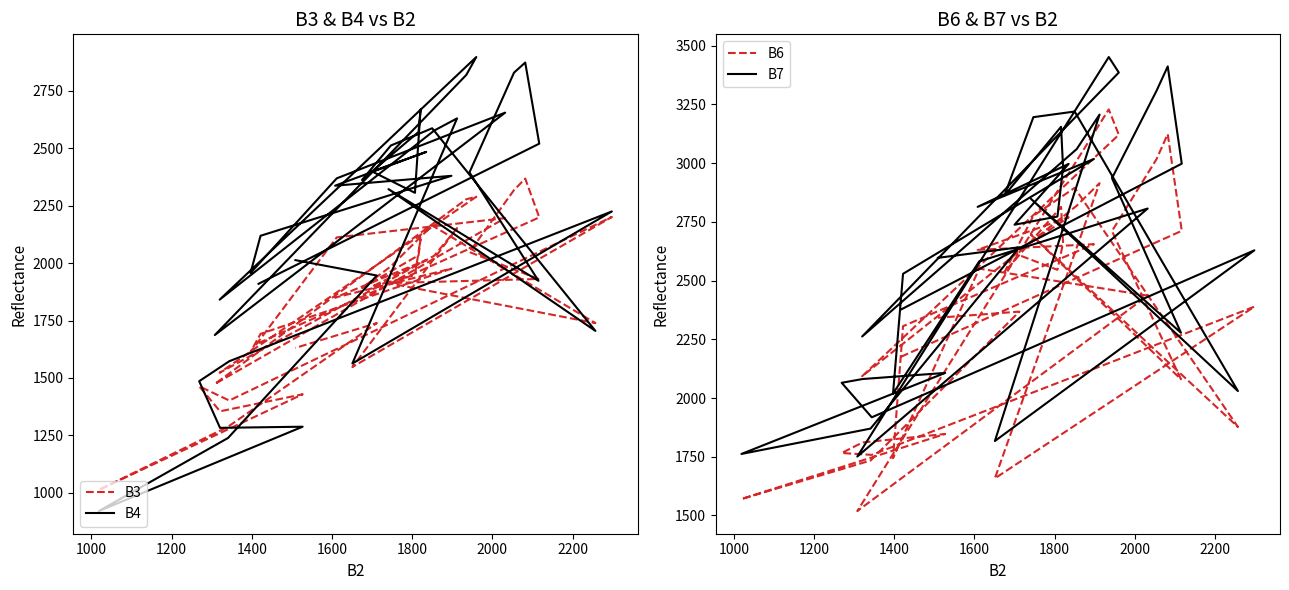

At how many categories does at least one series exceed 3265?

4